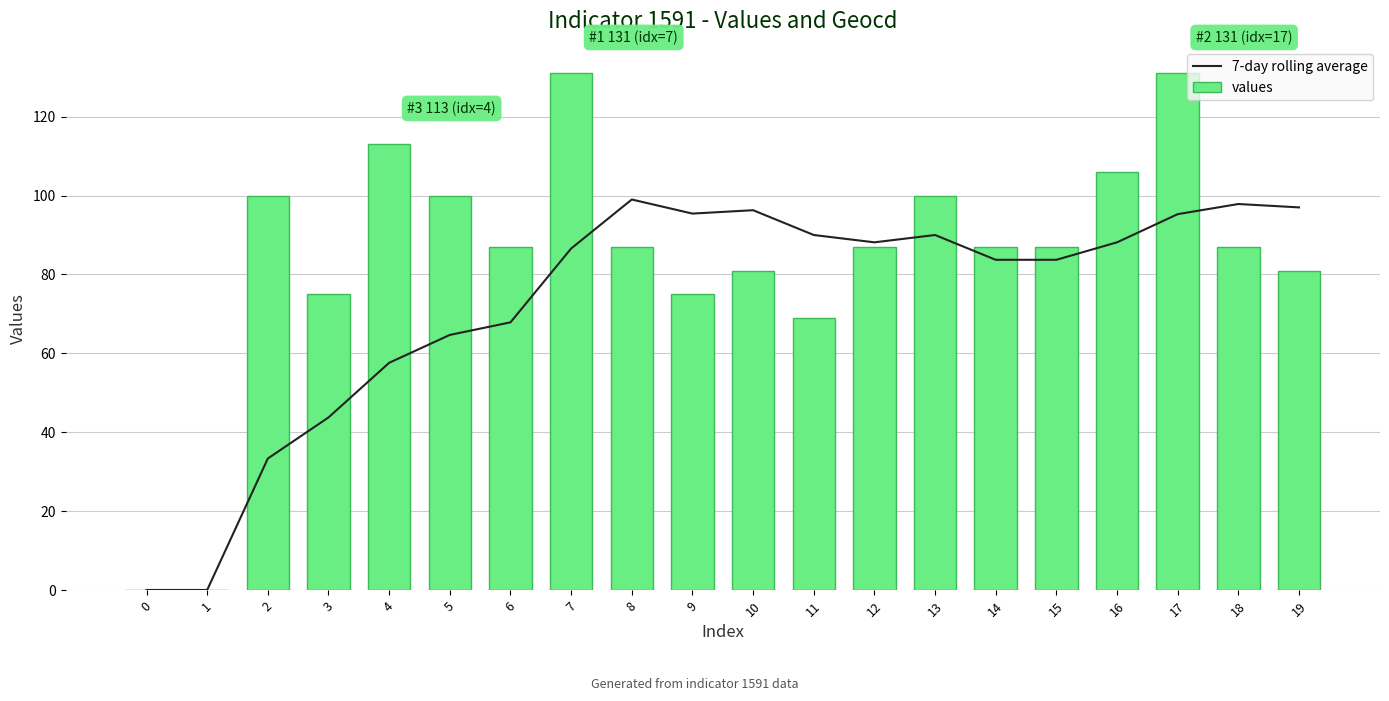

List the labels in order of values value, smallest first.

0, 1, 11, 3, 9, 10, 19, 6, 8, 12, 14, 15, 18, 2, 5, 13, 16, 4, 7, 17